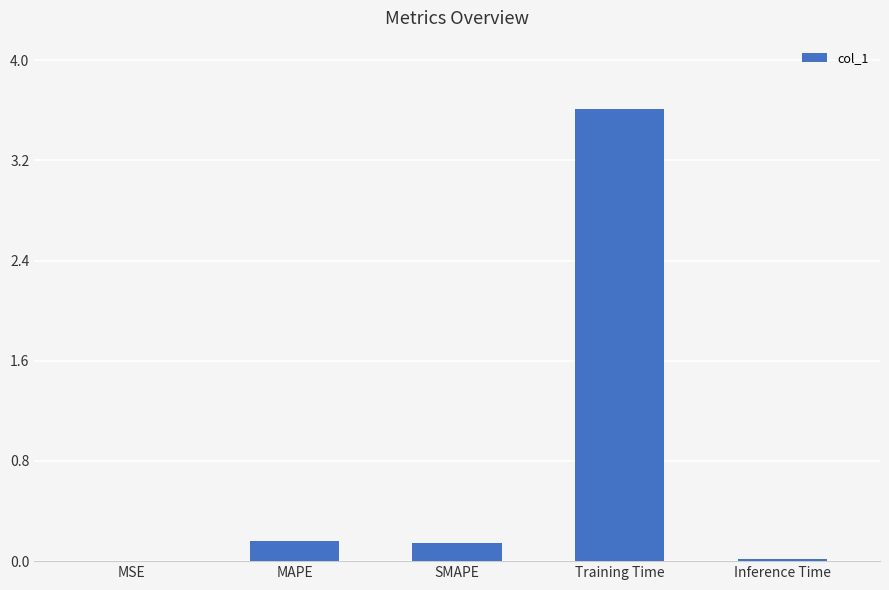

How many categories are shown in the chart?

5